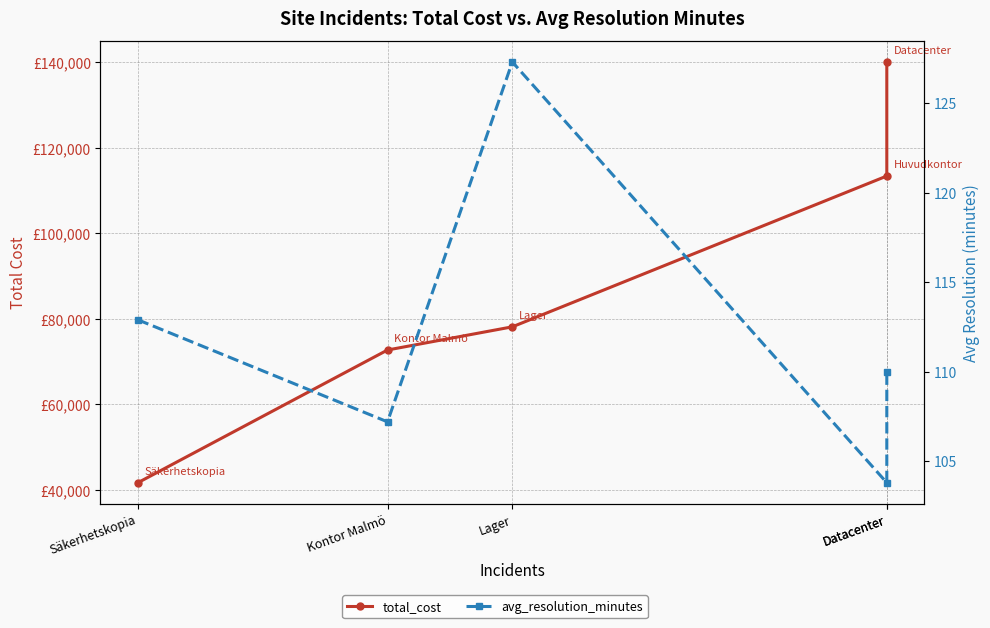

At which label does total_cost reach its peak?

Datacenter